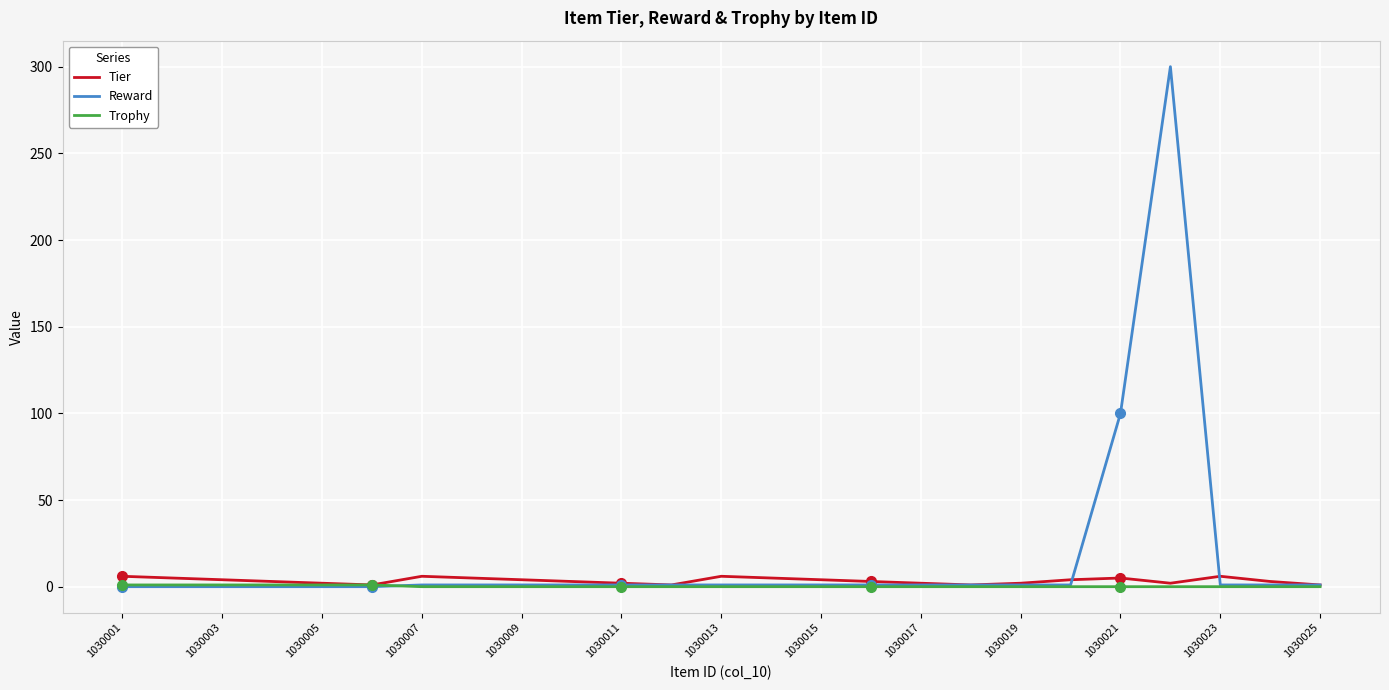

How many intersections are there between Trophy and Reward?

1